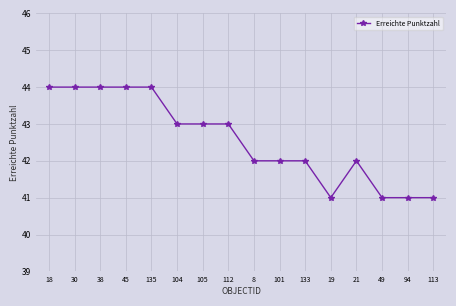

What is the label of the 14th point from the left?

49